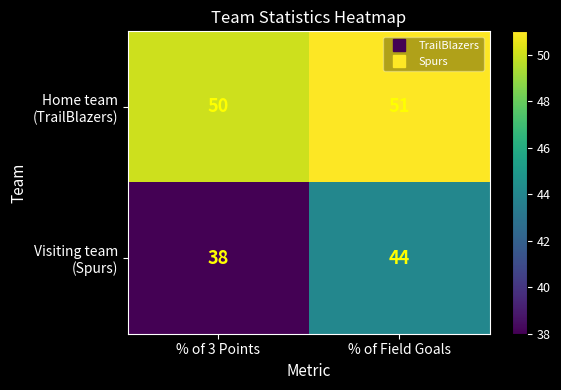

At which category is the sum across all series the highest?

% of Field Goals